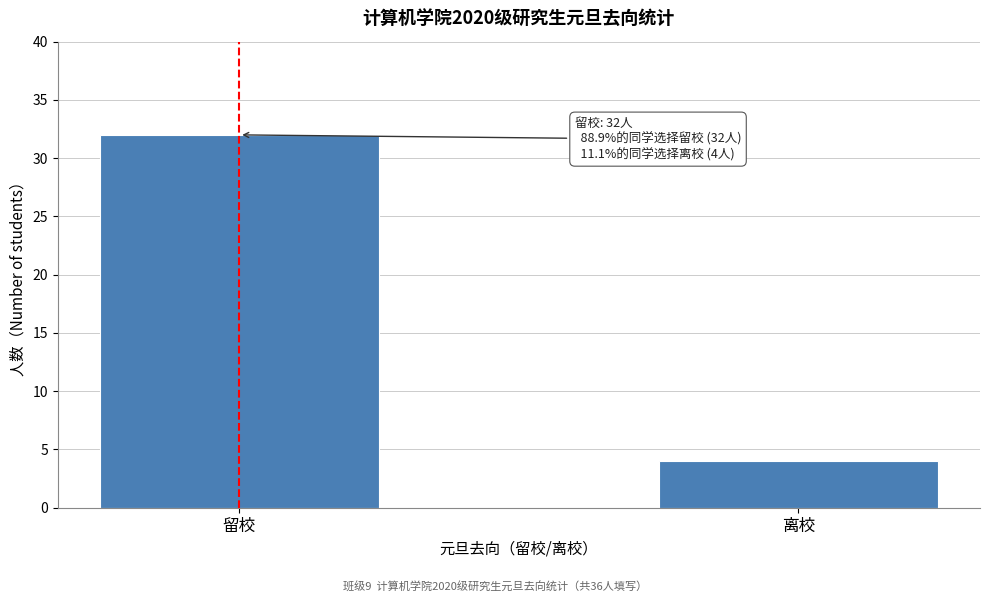

Reading left to right, list all the values displayed in this chart.

留校=32	离校=4